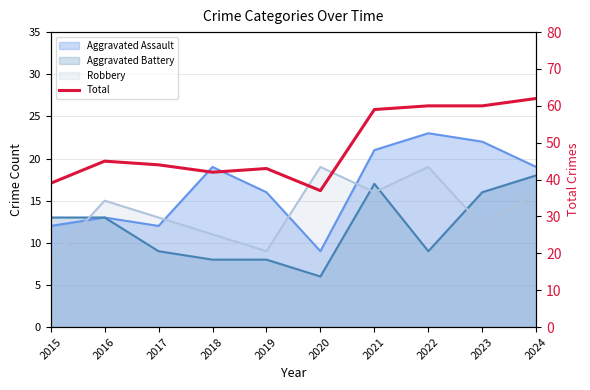

Where does the data first go above 45?

2021